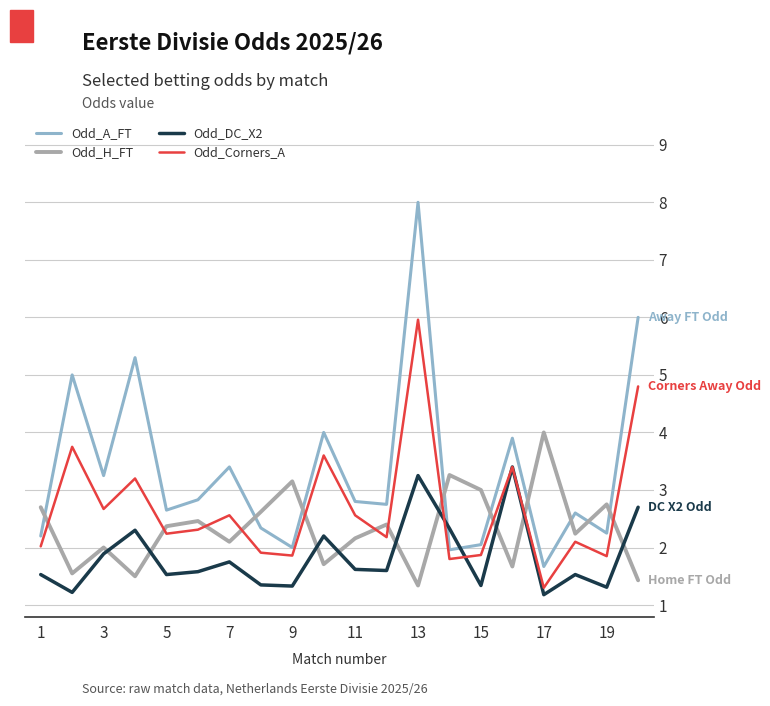

What is the greatest value displayed?

8.0